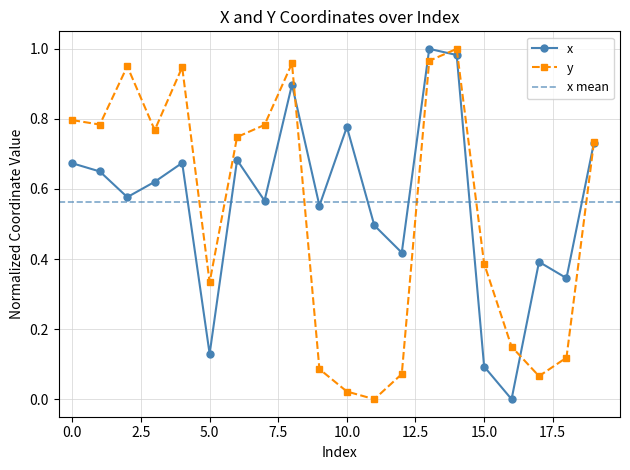

At which label is y closest to 0?

11